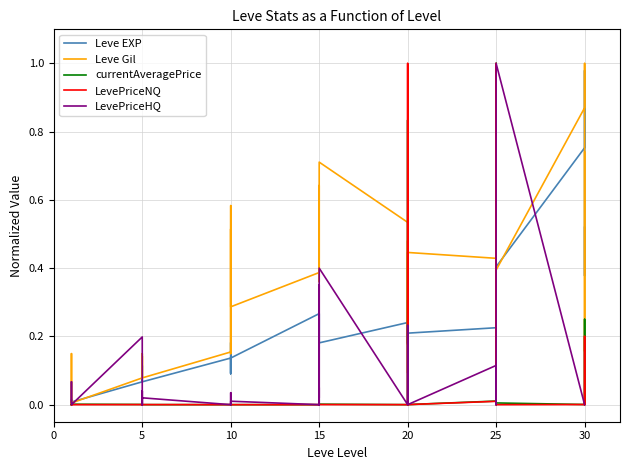

Which category has the lowest value in the LevePriceHQ series?

20